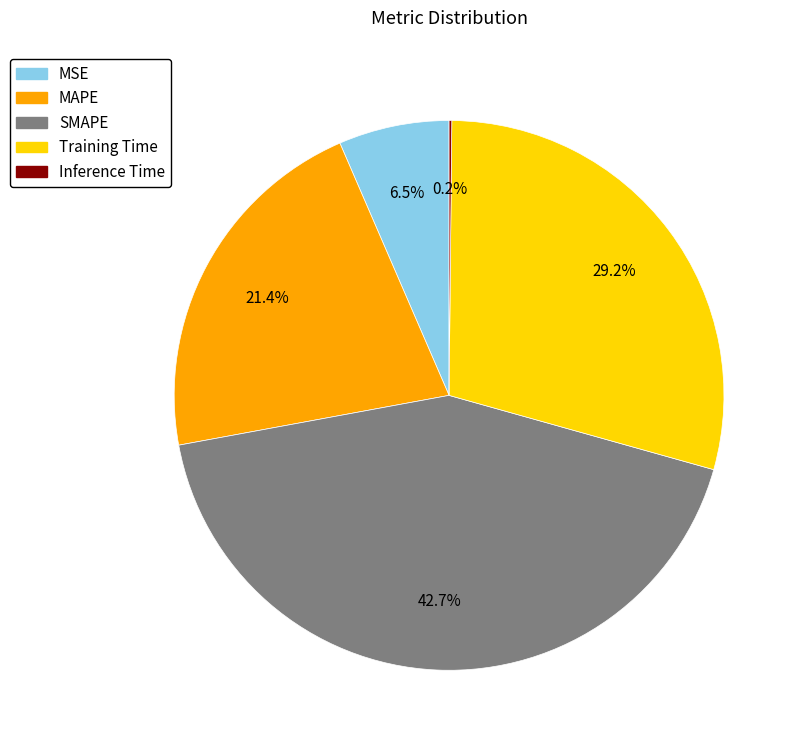

To the nearest percent, what percentage of the pie is Training Time?

29%